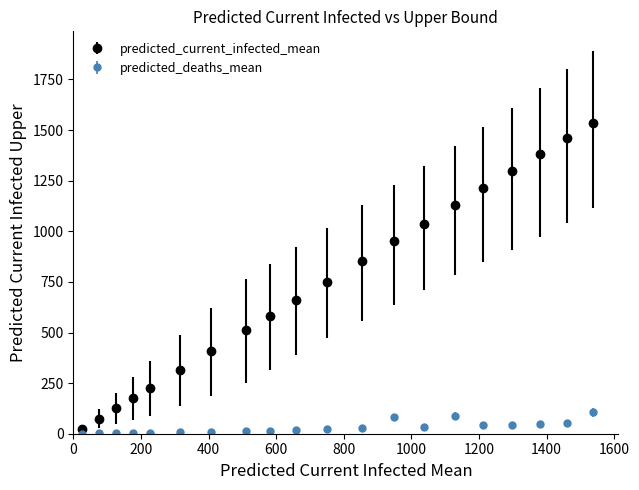

What are all the series names shown in the legend?

predicted_current_infected_mean, predicted_deaths_mean